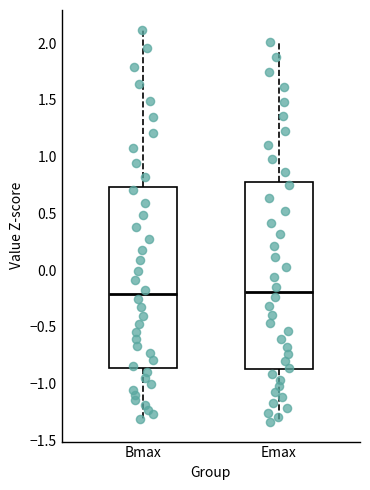

Reading left to right, transcribe this box plot: for each box, give where its median line is, the range the box spans, and where its two whiskers end, as read against the y-axis. The values are not printed on the chart, so give them approximately, as read against the axis.

Bmax: median -0.20, box -0.85 to 0.75, whiskers -1.30 to 2.10
Emax: median -0.20, box -0.85 to 0.80, whiskers -1.35 to 2.00